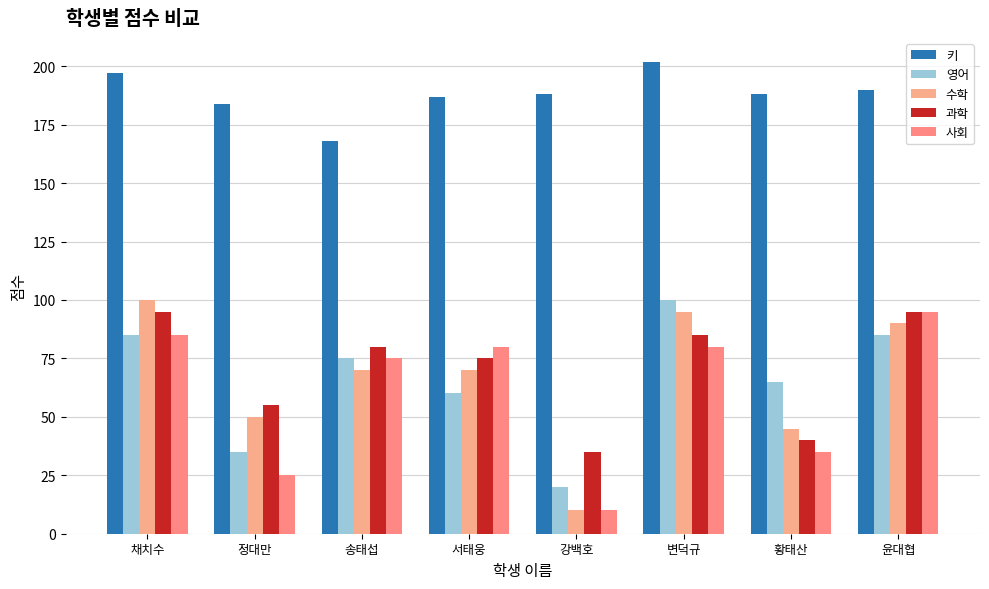

How many groups of bars are there?

8